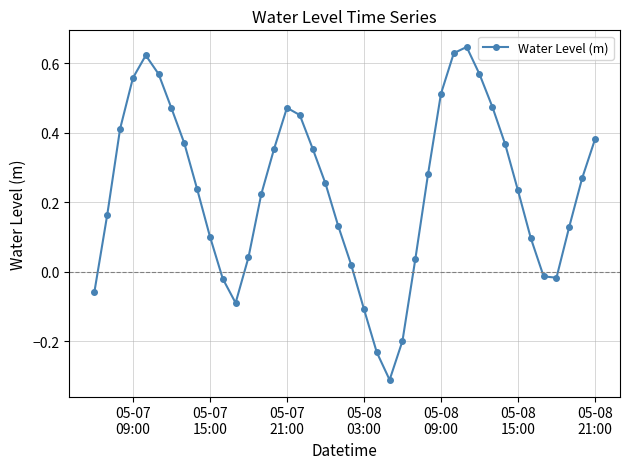

True or false: the data has more than 0 interior local peaks.

True